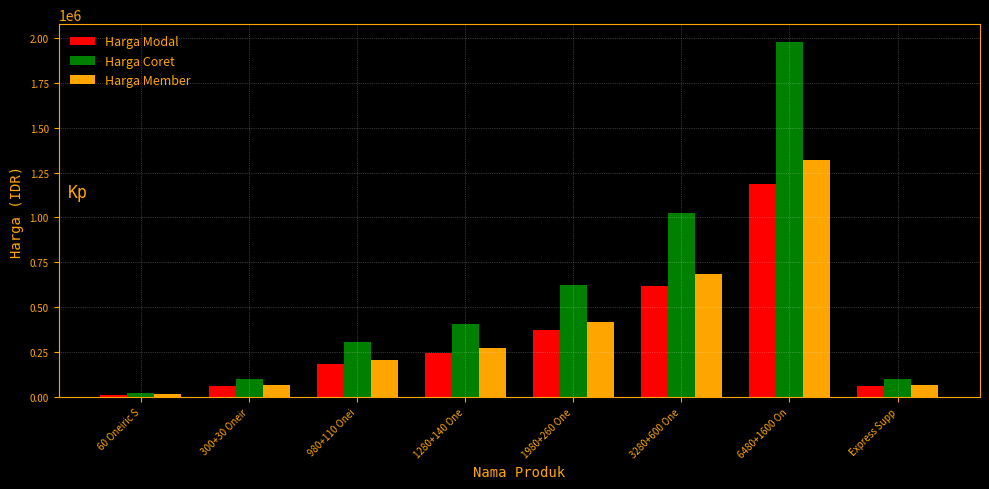

How many bars are there in total?

24